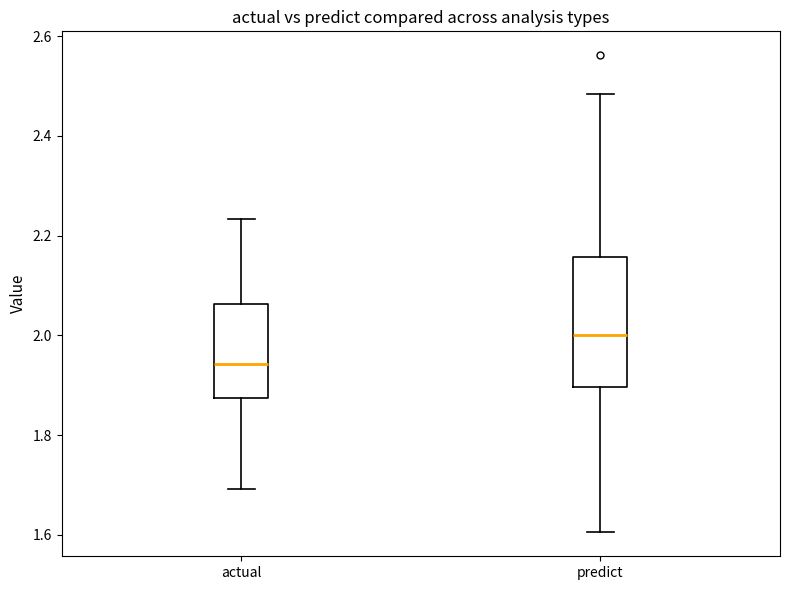

Reading left to right, read every box against the y-axis: the position of its median line, the range the box covers, and the ends of its whiskers. The values are not printed on the chart, so give them approximately, as read against the axis.

actual: median 1.94, box 1.88 to 2.06, whiskers 1.70 to 2.24
predict: median 2.00, box 1.90 to 2.16, whiskers 1.60 to 2.48